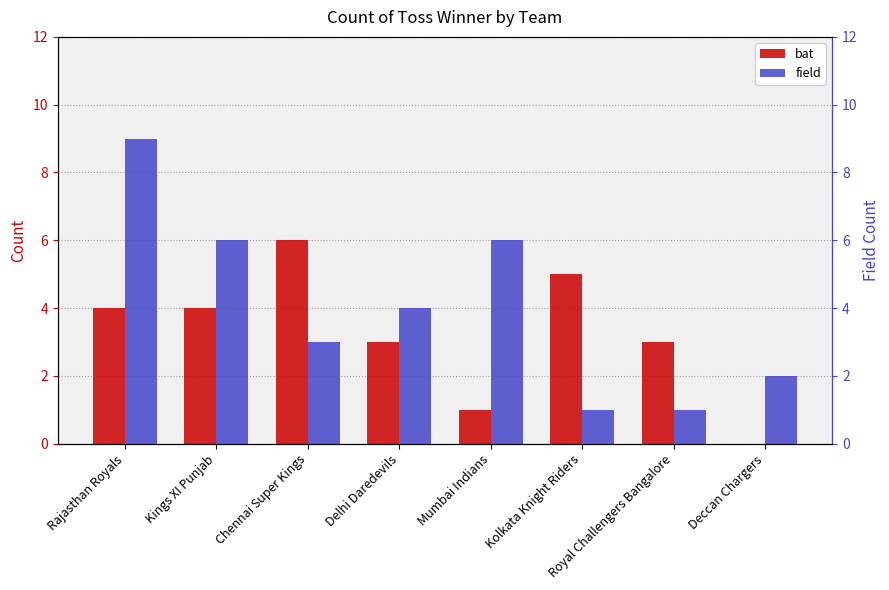

At which category is the sum across all series the highest?

Rajasthan Royals